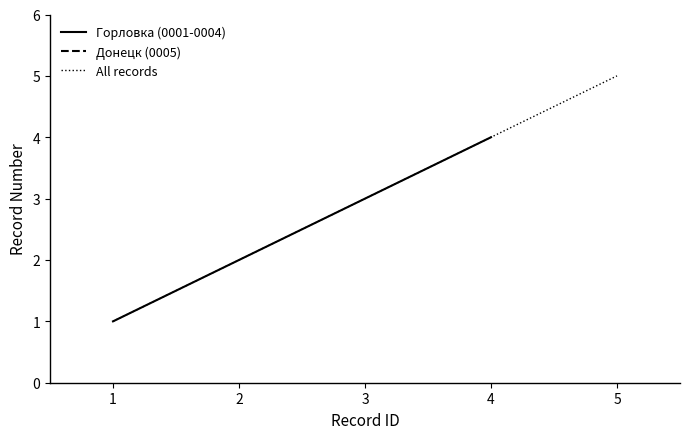

The Горловка (0001-0004) series shows 3 at 3. True or false?

True